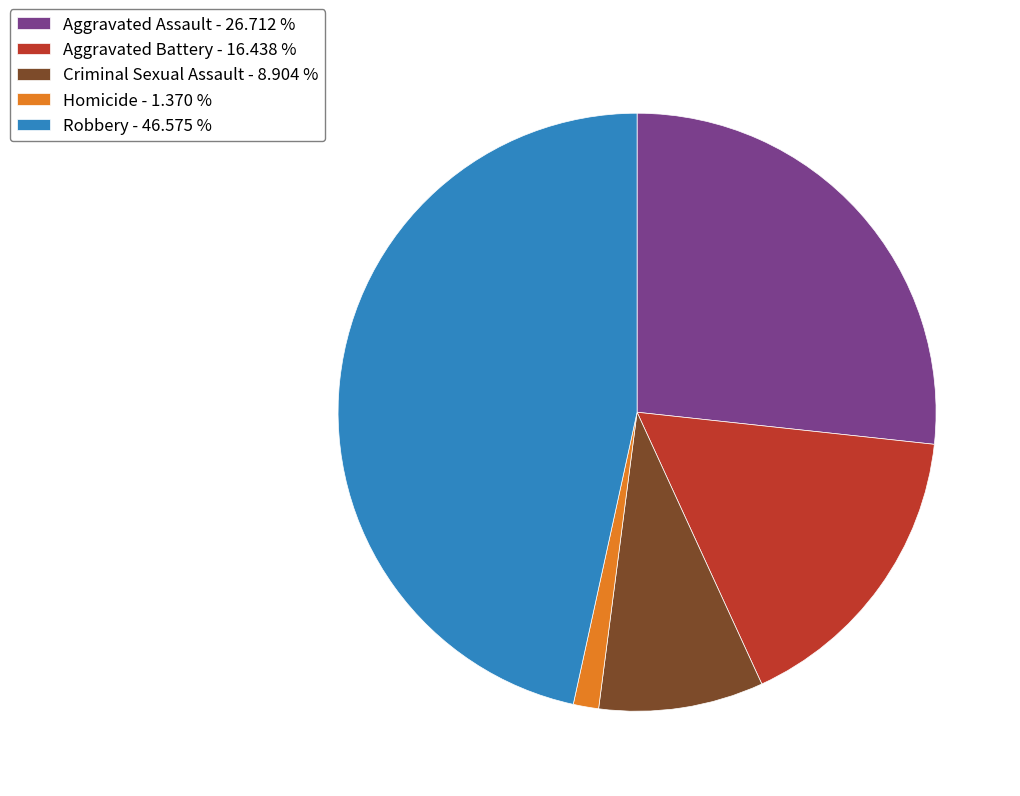

What is the ratio of the value at Robbery - 46.575 % to the value at Criminal Sexual Assault - 8.904 %?

5.2